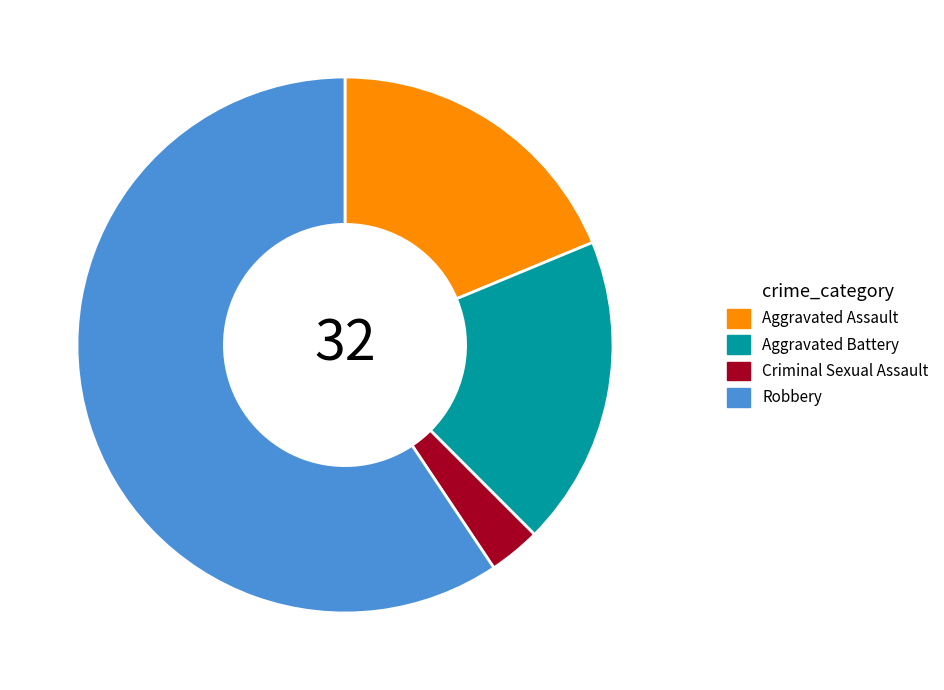

Does Aggravated Battery represent more than half of the total?

No